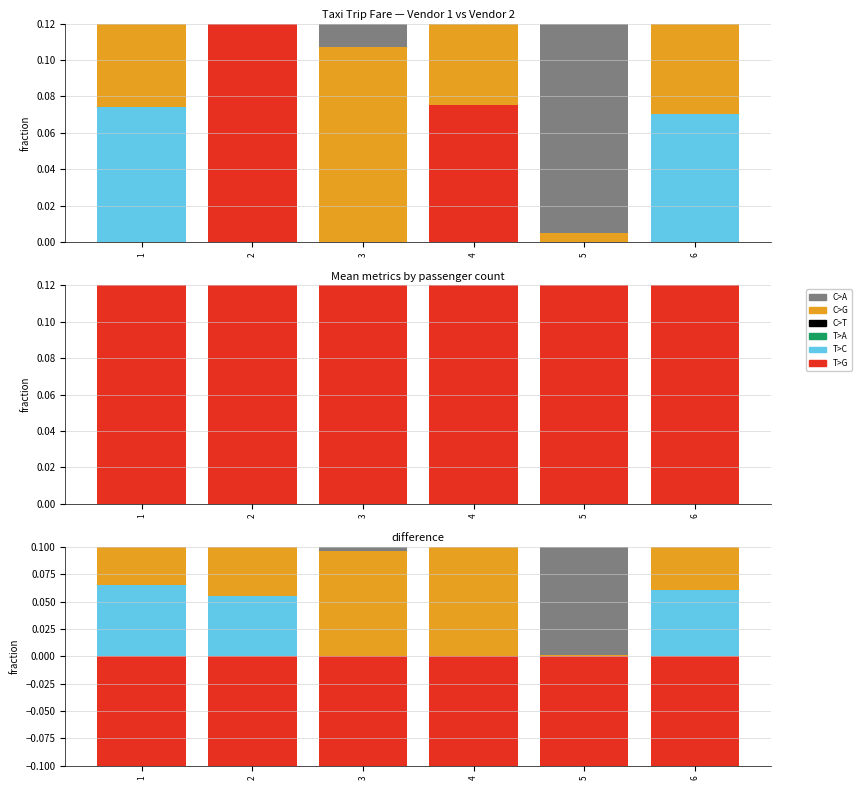

What are all the series names shown in the legend?

C>A, C>G, C>T, T>A, T>C, T>G